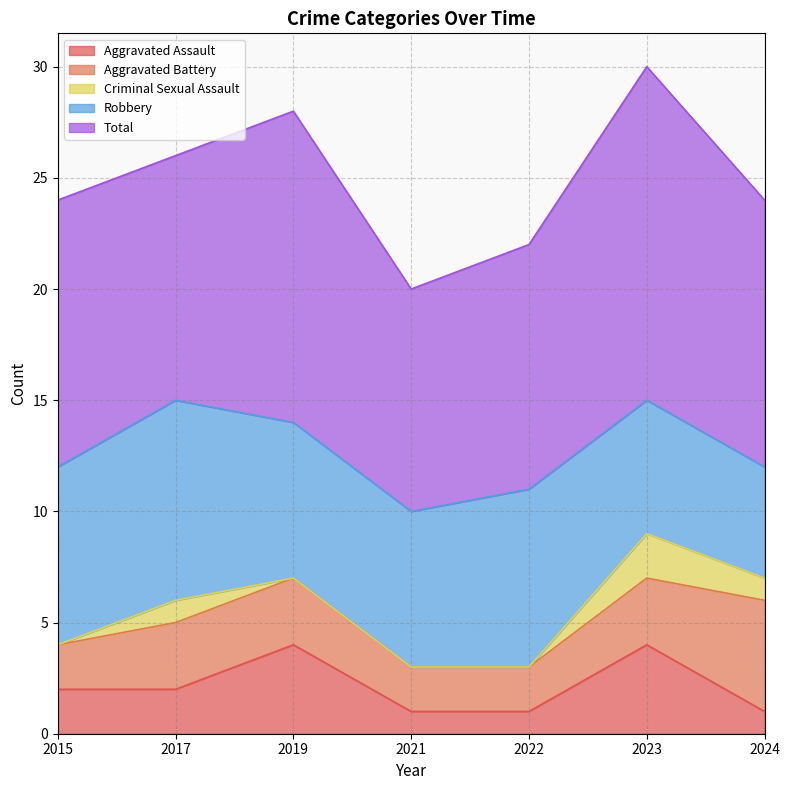

Which series has the largest total across all categories?

Total